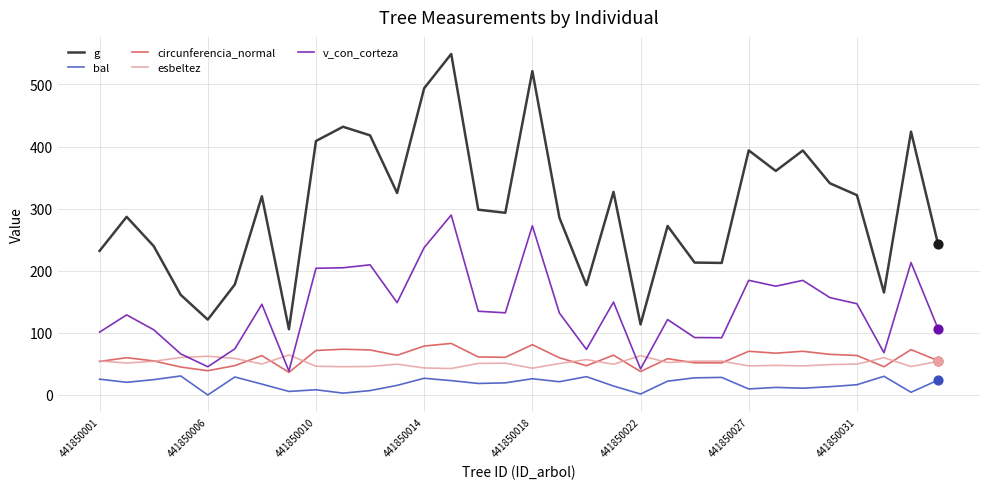

What are all the series names shown in the legend?

g, bal, circunferencia_normal, esbeltez, v_con_corteza